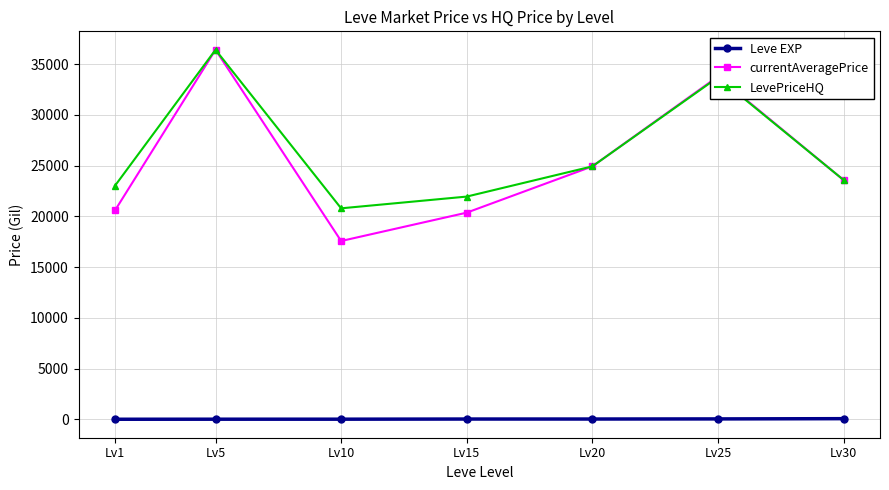

True or false: LevePriceHQ has more than 2 interior local peaks.

False